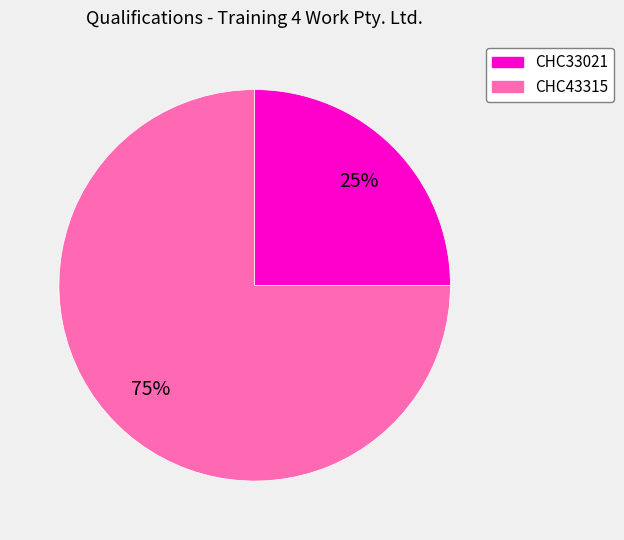

To the nearest percent, what portion does CHC33021 represent?

25%